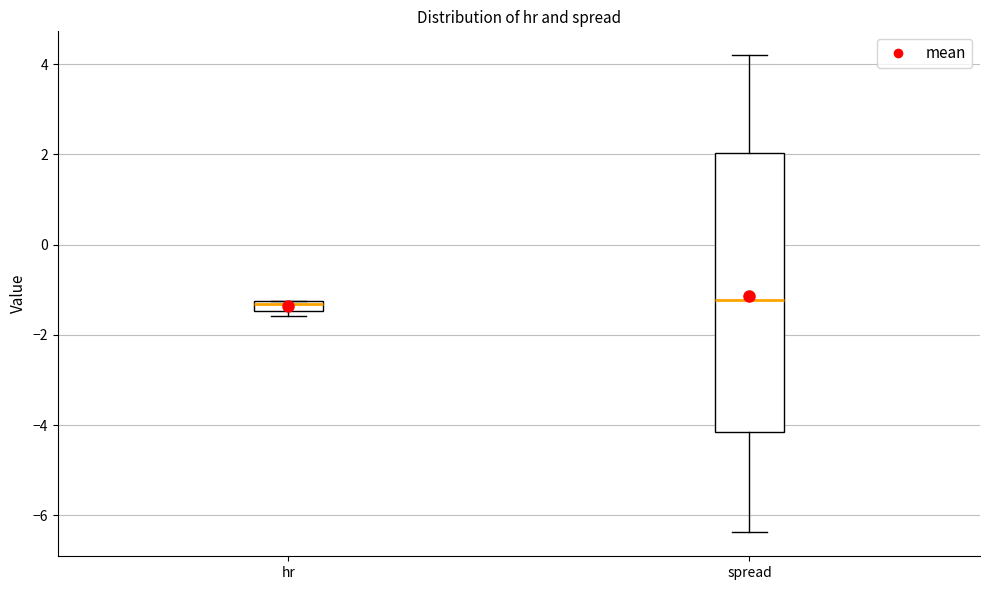

Comparing the boxes themselves (not the whiskers), which one is the tallest?

spread